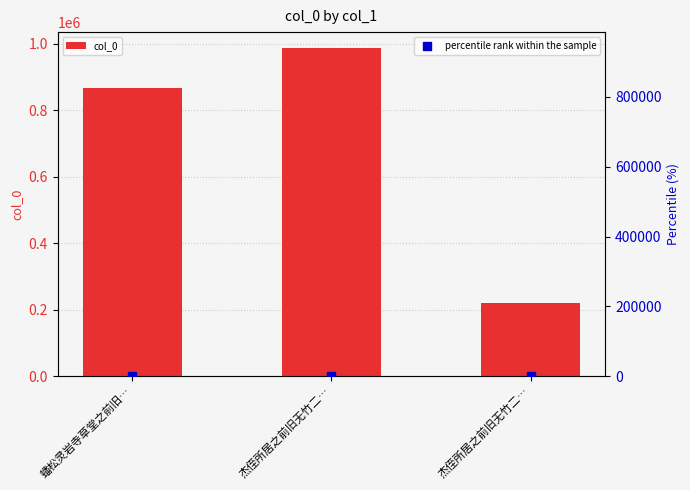

Which series contains the lowest Y value?

percentile rank within the sample